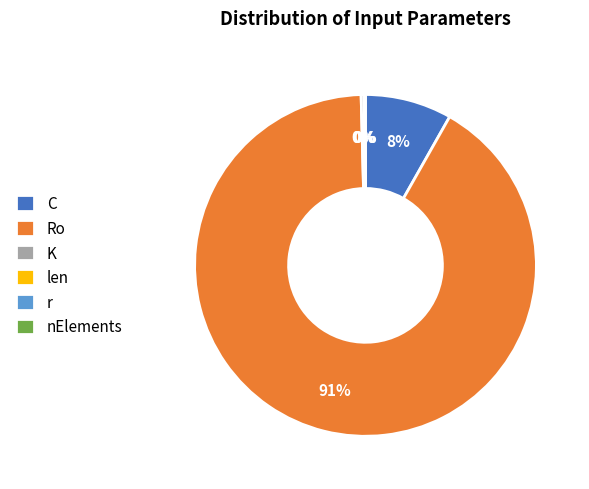

How many slices are in this pie chart?

6